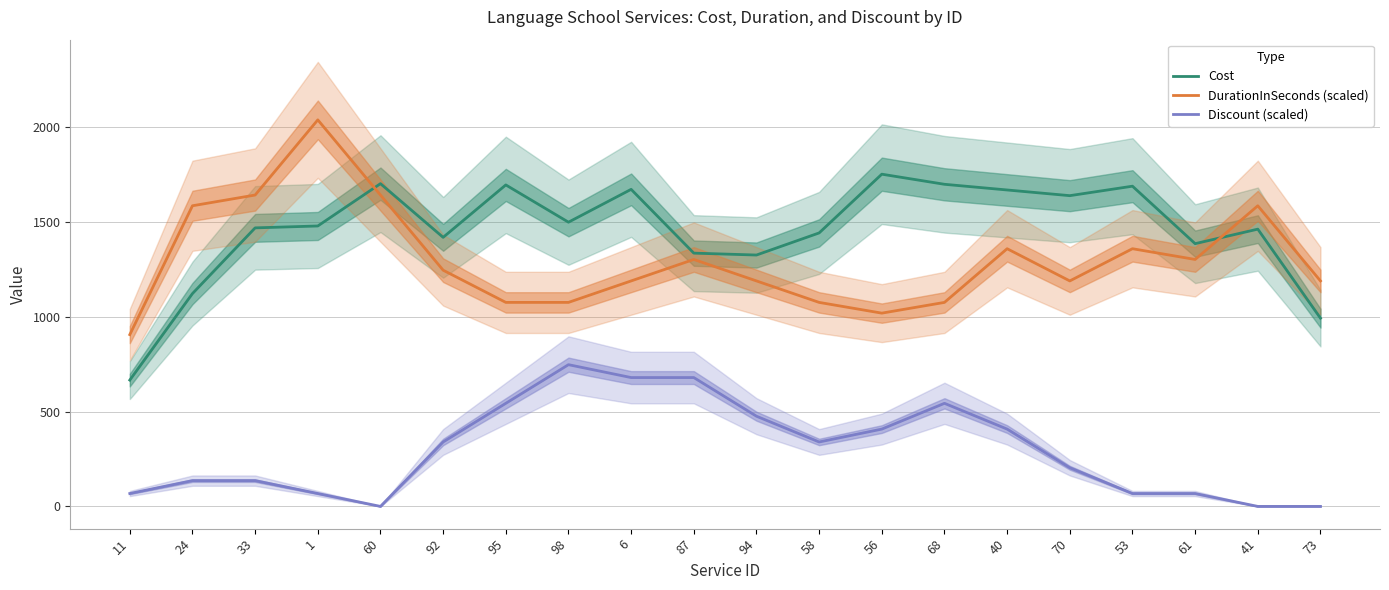

How many categories are shown in the chart?

20